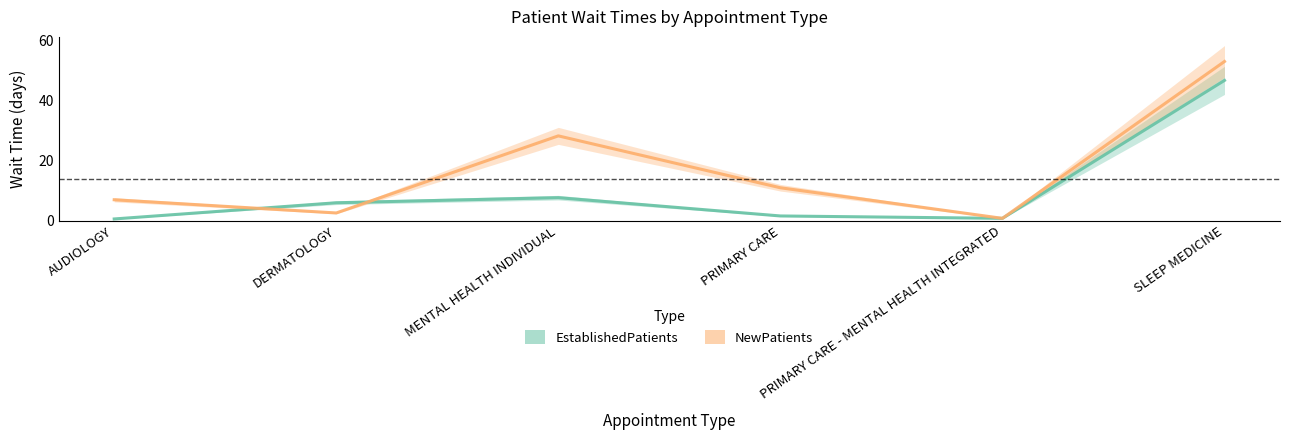

What position from the right is DERMATOLOGY?

5